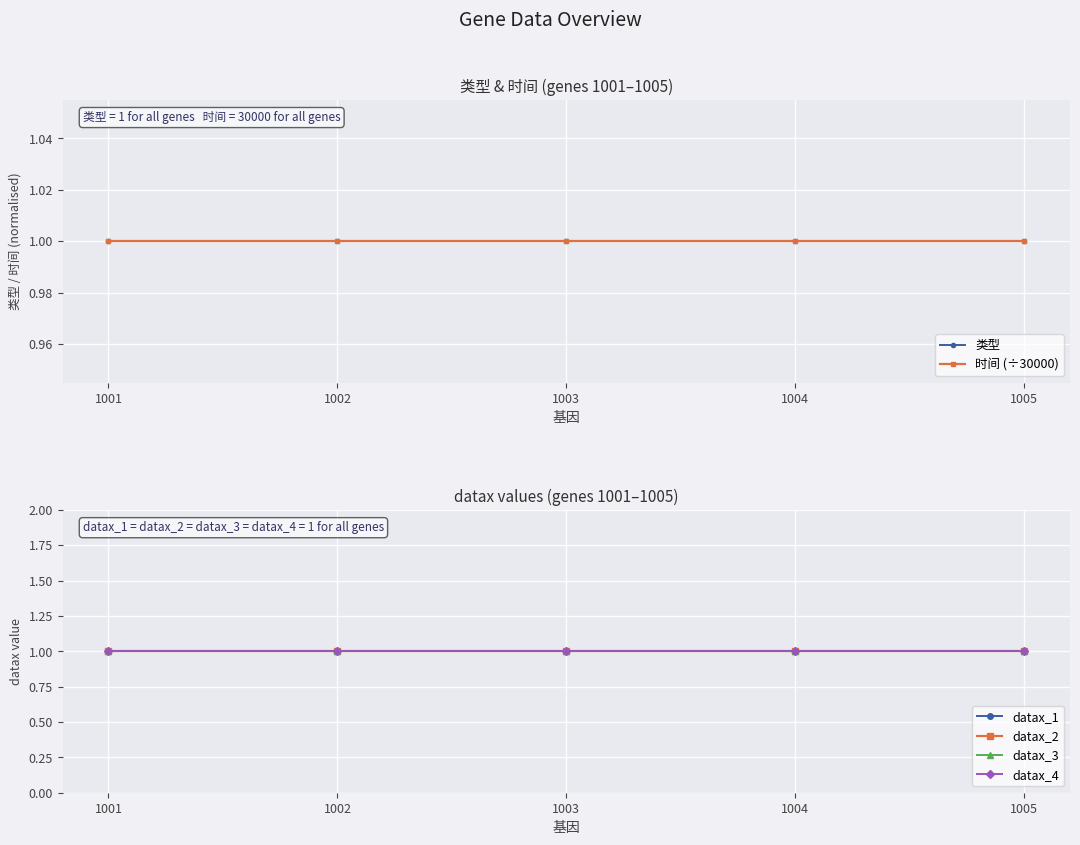

Between 1003 and 1004, which series saw the biggest shift?

类型